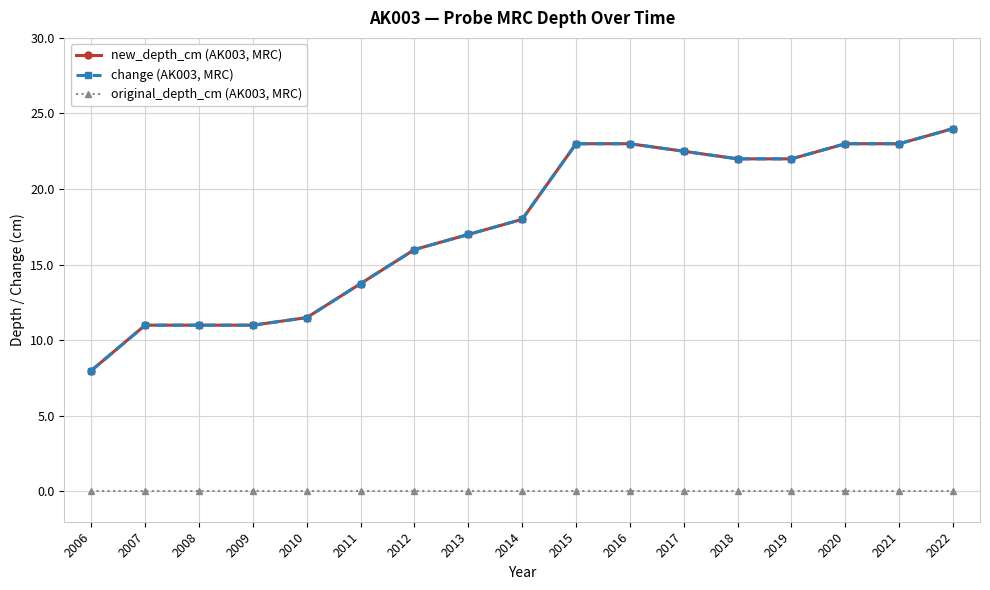

Is the value of original_depth_cm (AK003, MRC) at 2012 greater than the value of new_depth_cm (AK003, MRC) at 2010?

No